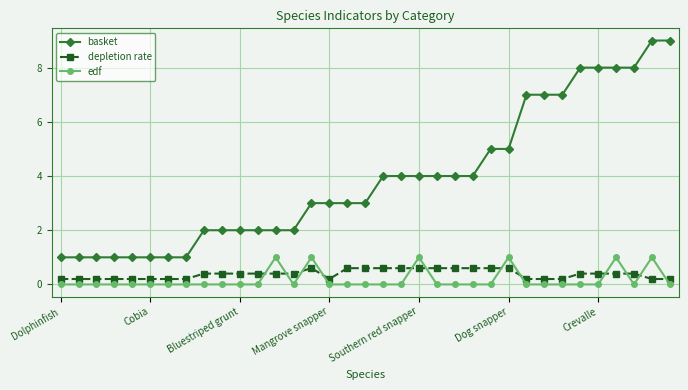

True or false: edf and basket intersect in this chart.

False